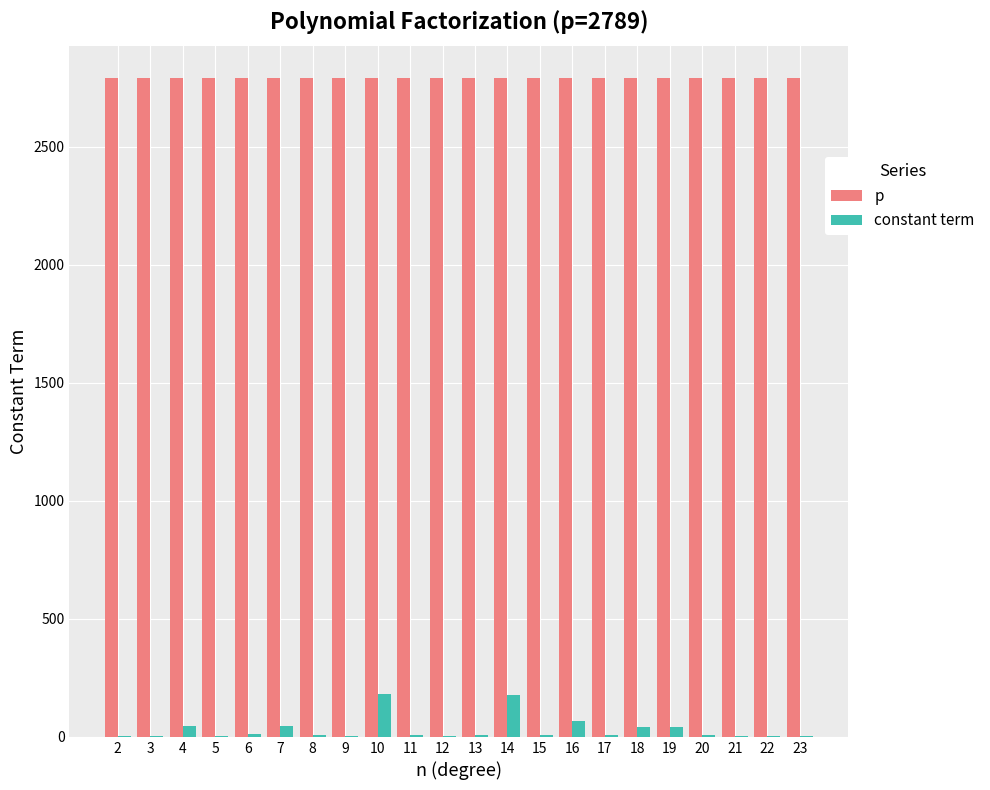

Is the value of constant term at 18 greater than the value of p at 2?

No